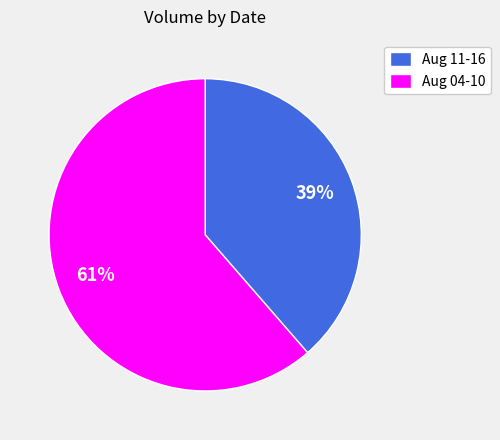

To the nearest percent, what is the average slice percentage?

50%